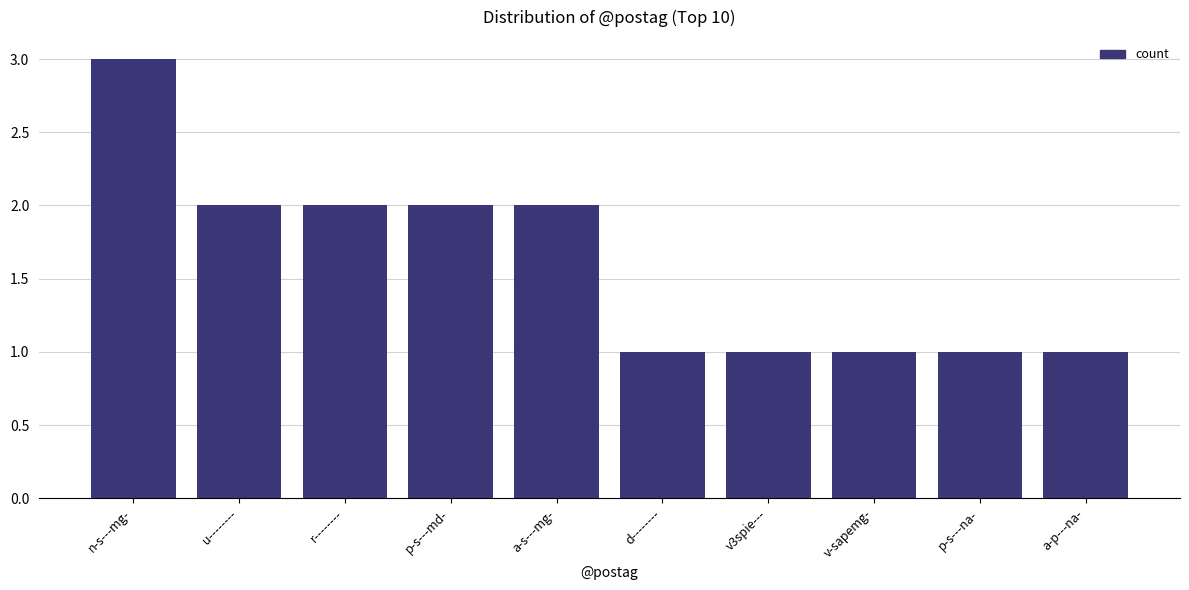

What is the label of the 5th bar from the right?

d--------